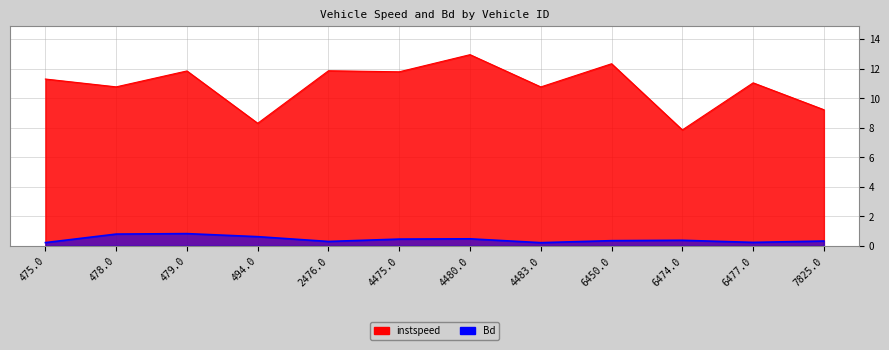

True or false: instspeed and Bd intersect in this chart.

False